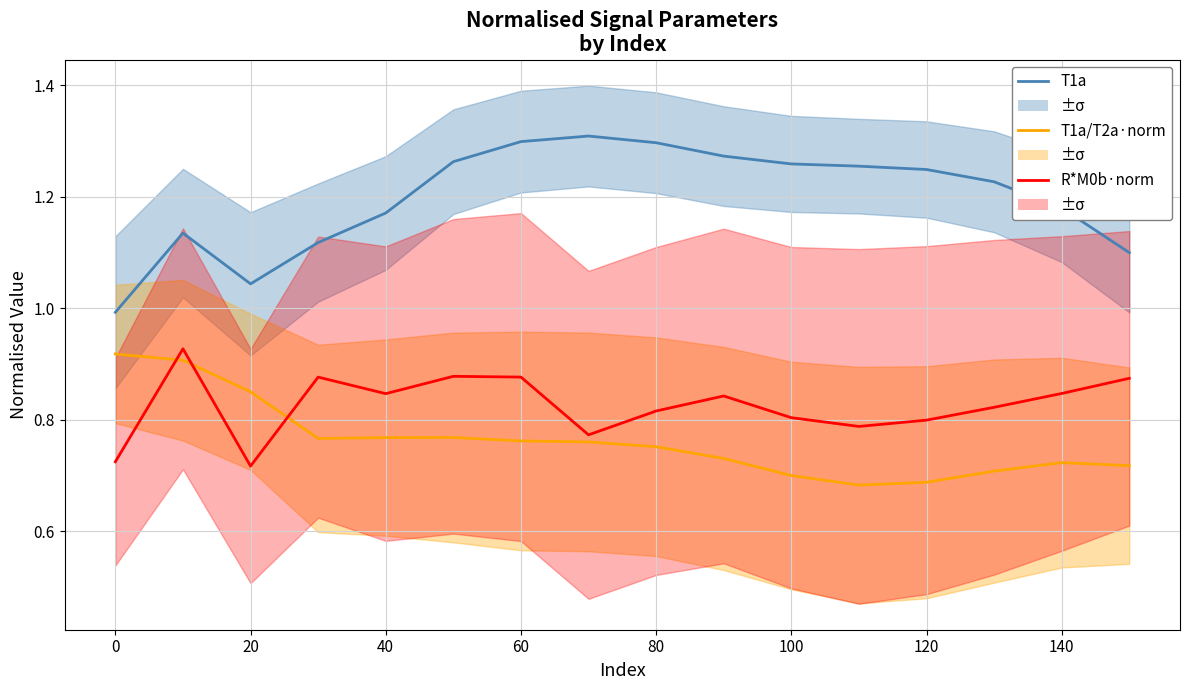

Which series changed the most between 20 and 14?

T1a/T2a·norm